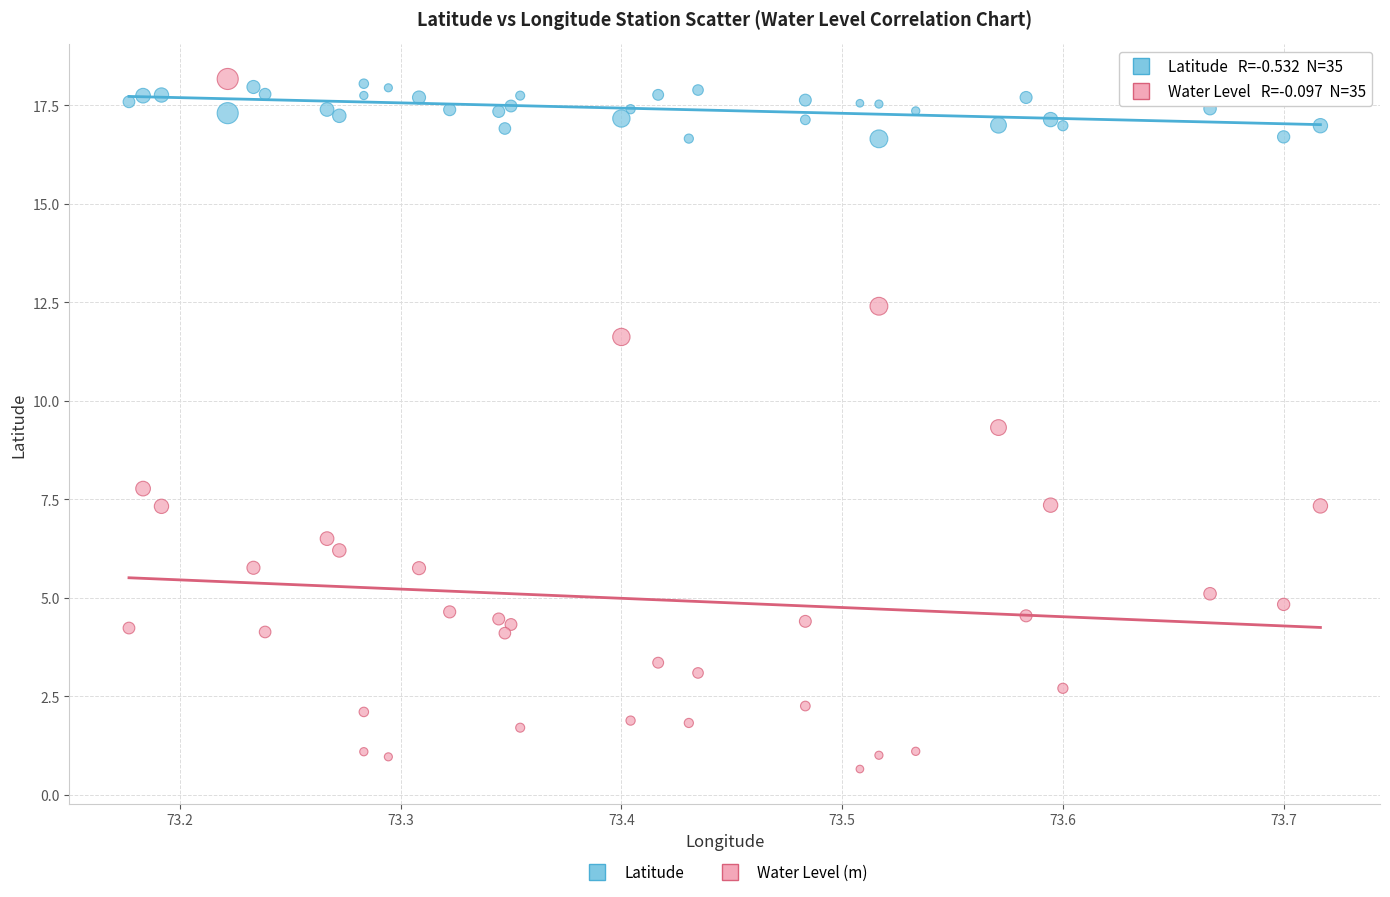

Across all series, what Y value is closest to 9?

9.3